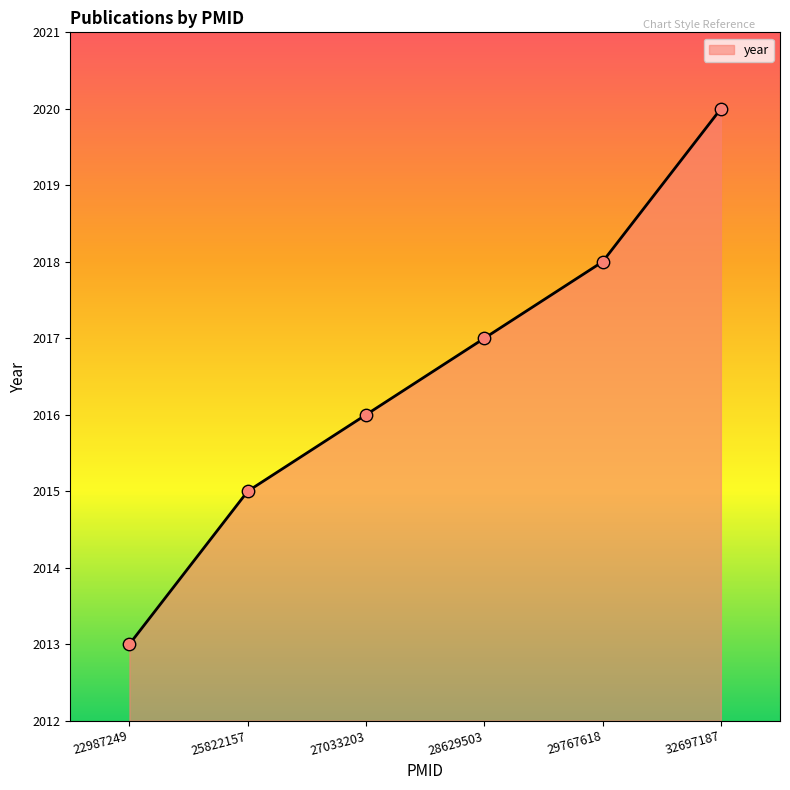

What is the change in value from 29767618 to 32697187?

+2